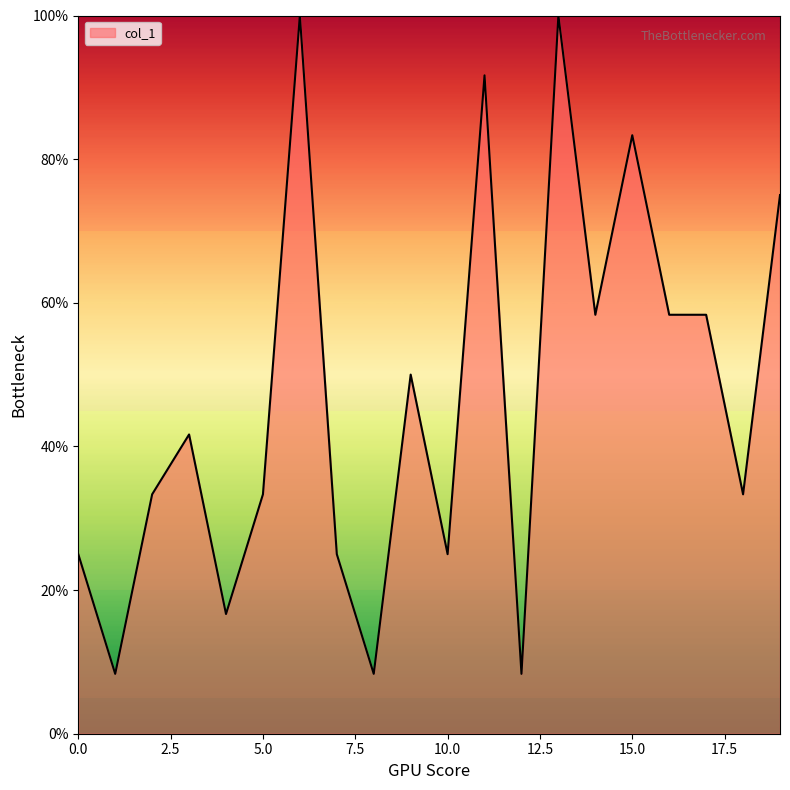

What is the minimum value shown in the chart?

8.3